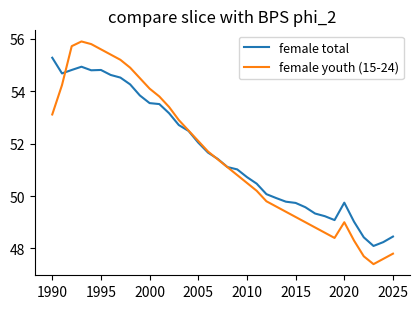

How many lines are shown in the chart?

2